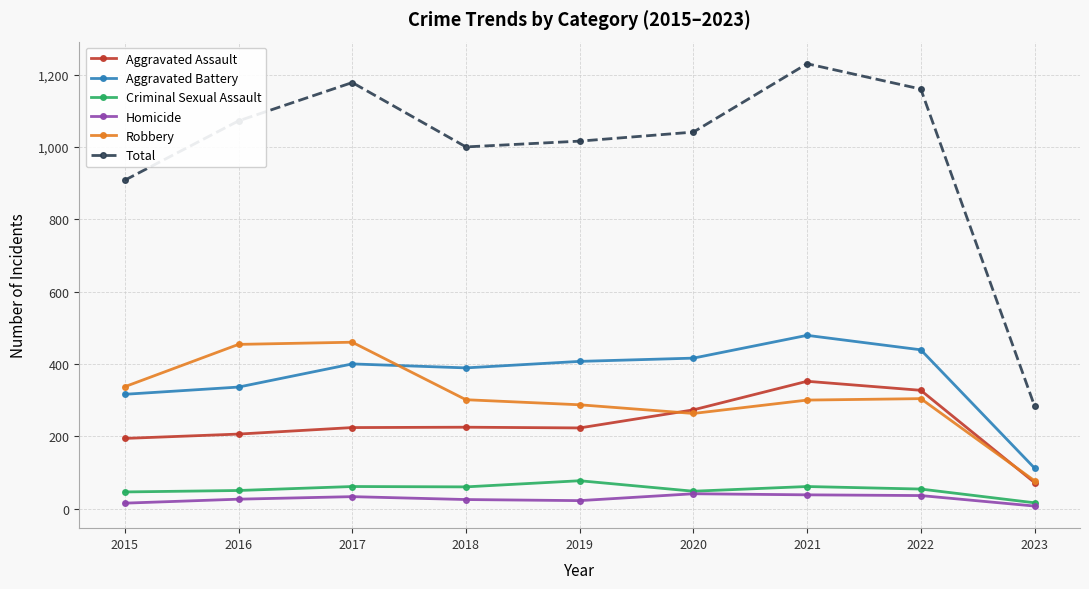

The Aggravated Battery series shows 130 at 2018. True or false?

False